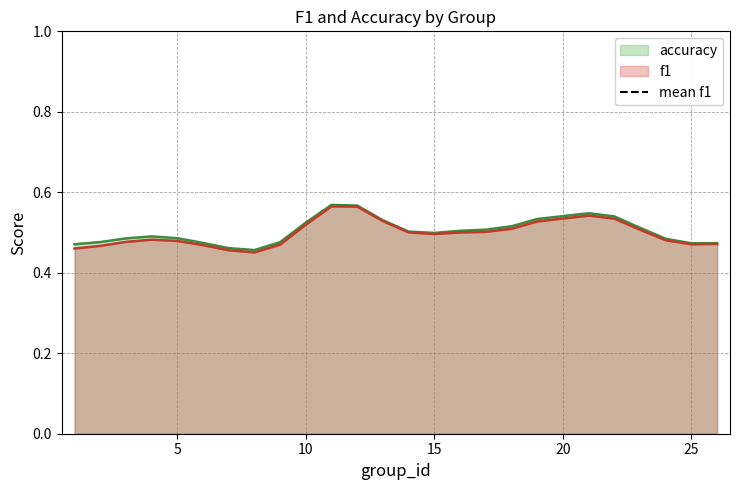

Is it true that f1 equals 0.8 at 15?

False